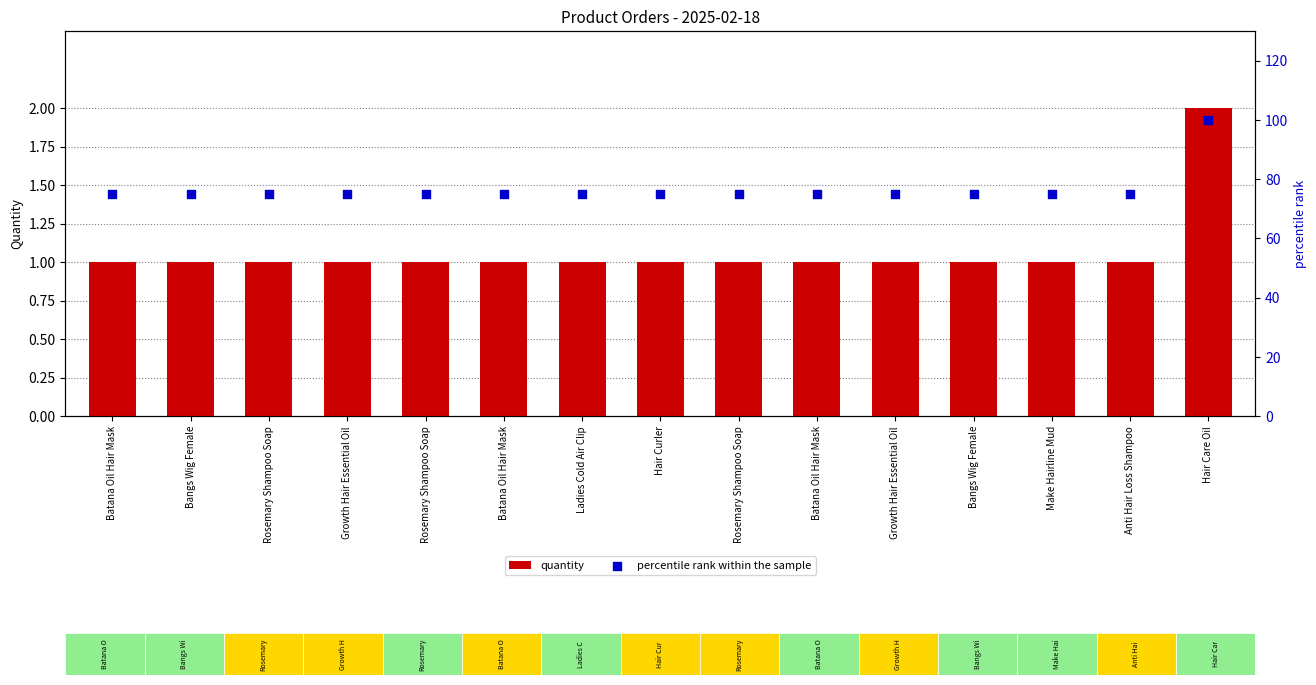

Is the value of percentile rank within the sample at Bangs Wig Female greater than the value of quantity at Make Hairline Mud?

Yes